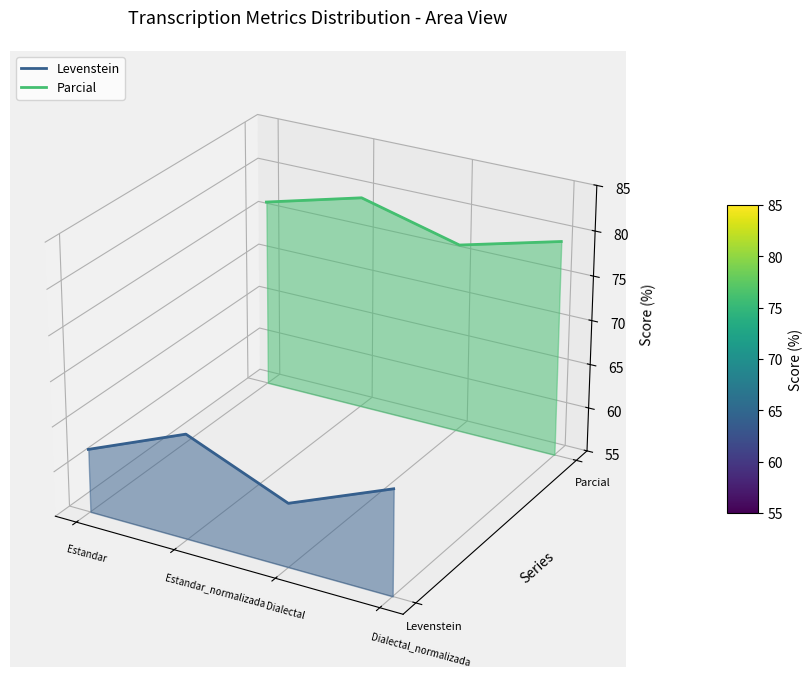

Does the chart display data point markers on the line(s)?

No